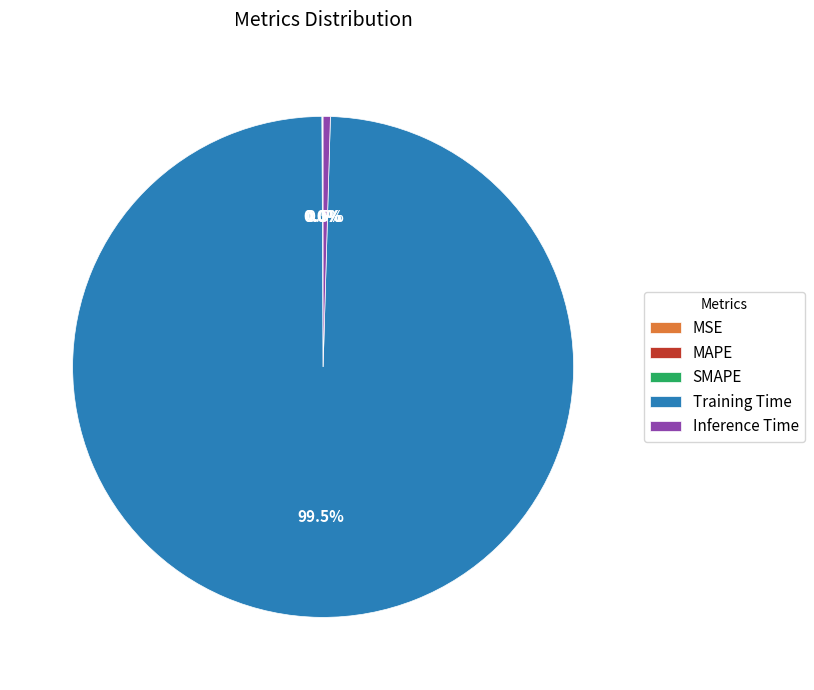

Does any single category account for the majority?

Yes